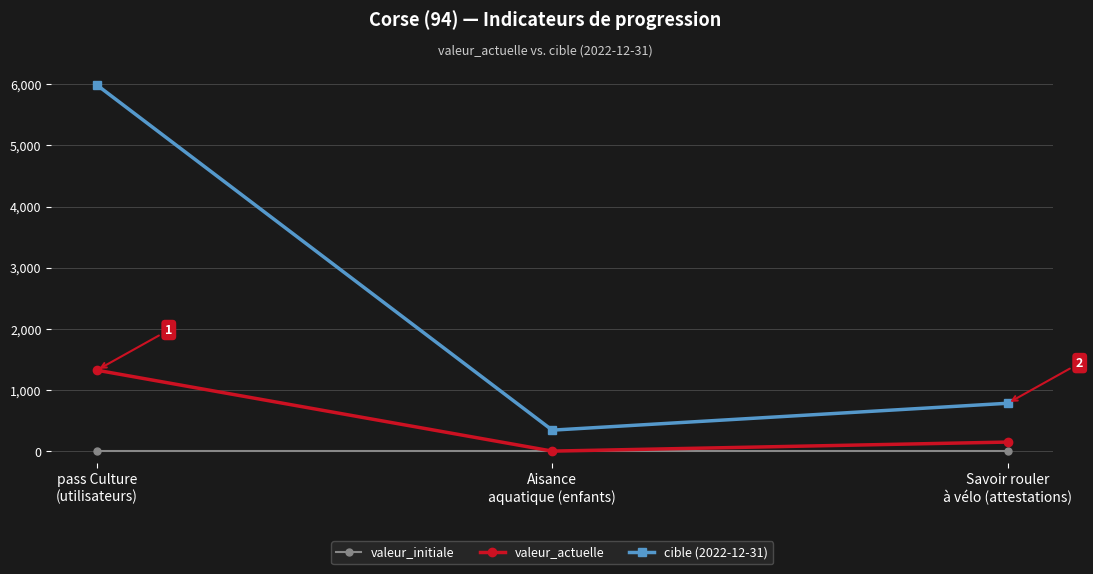

What is the label of the 3rd point from the right?

pass Culture
(utilisateurs)